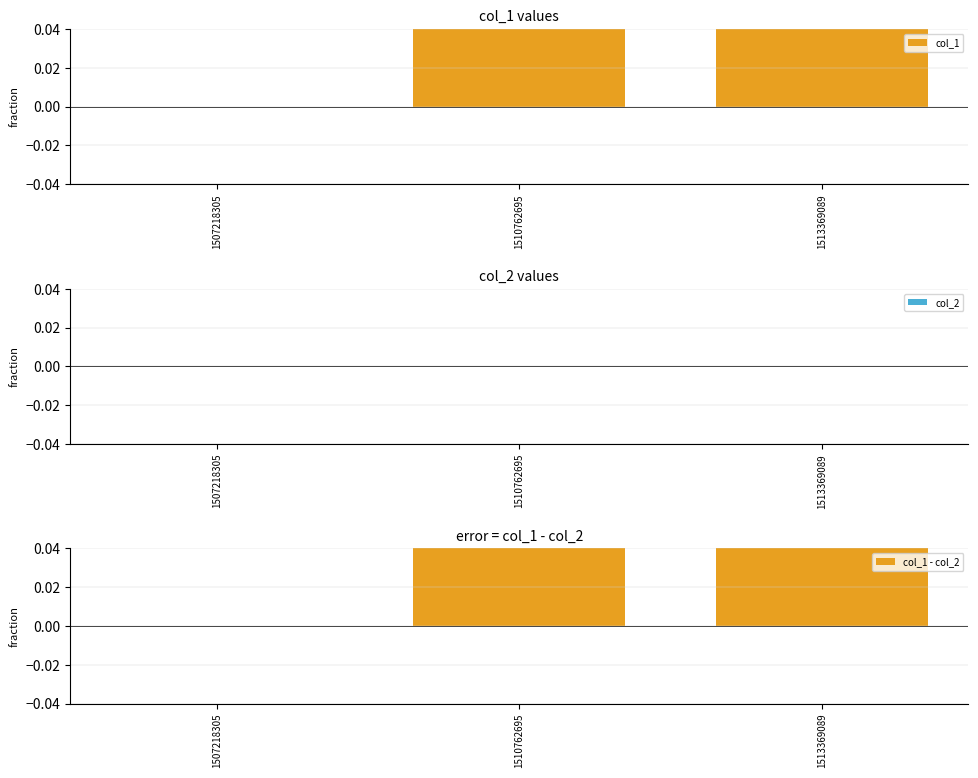

Which has a higher value, 1507218305 or 1513369089?

1513369089